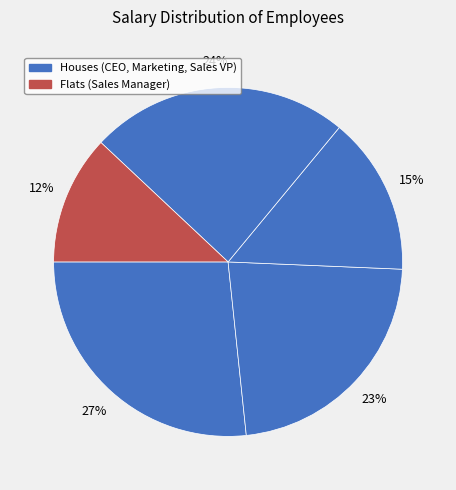

Count the number of slices in the pie.

5